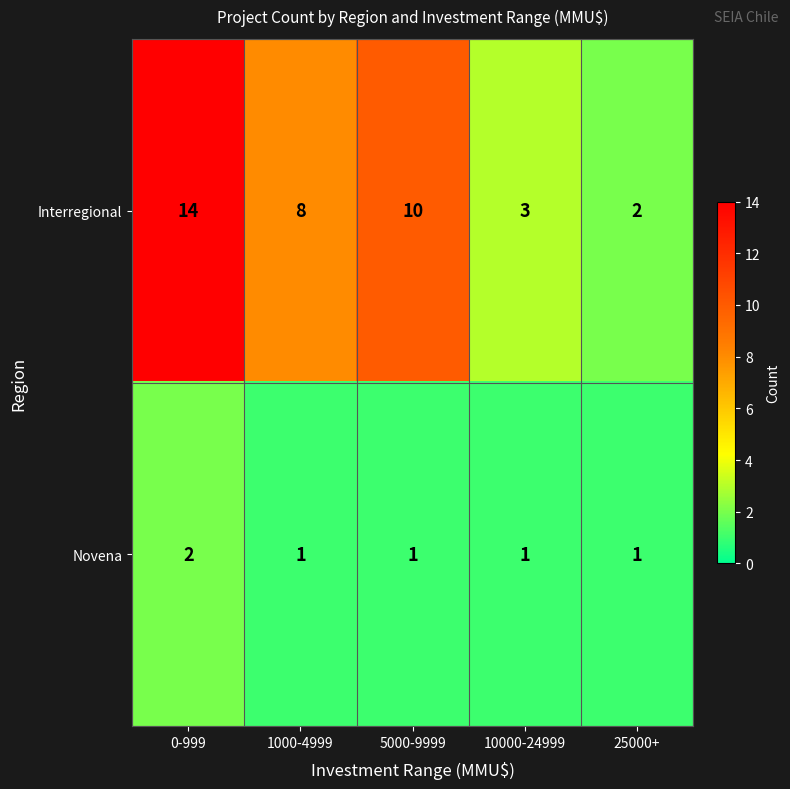

At which label is Interregional closest to 8?

1000-4999